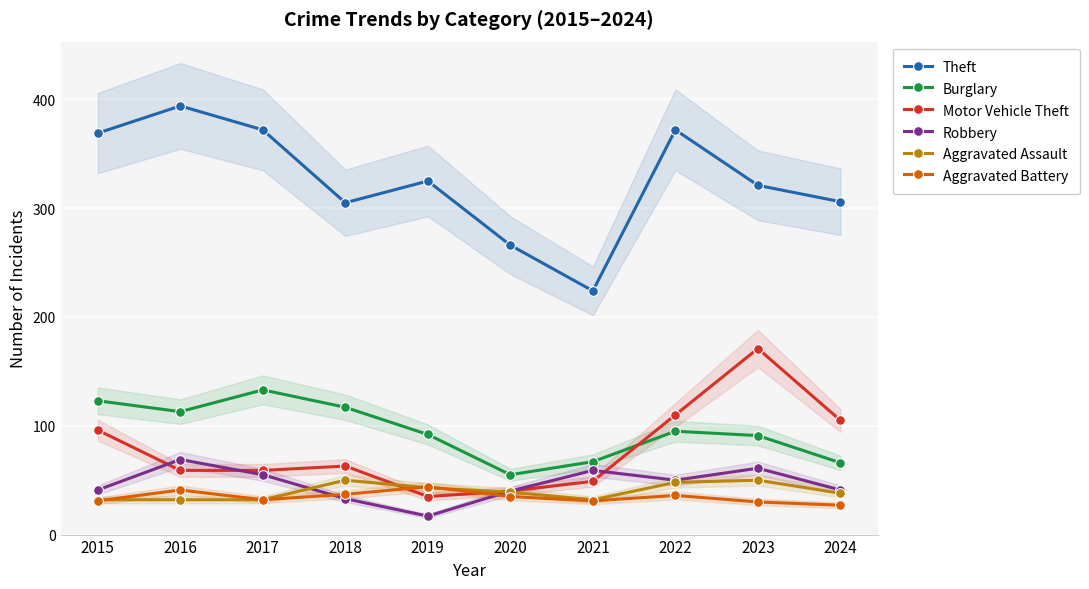

True or false: Burglary and Motor Vehicle Theft cross at least once.

True